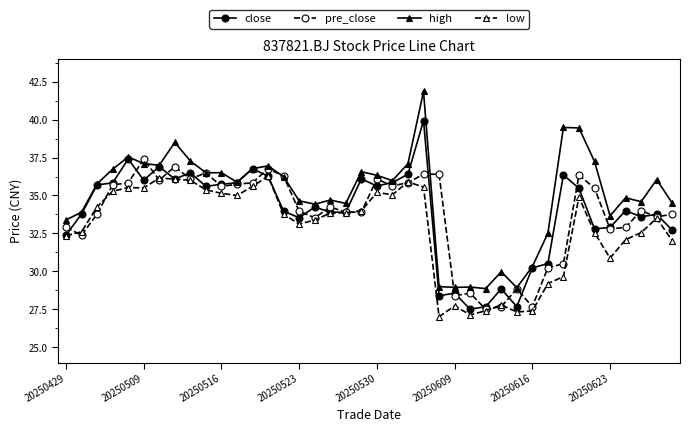

Which series has the largest range (max minus min)?

high